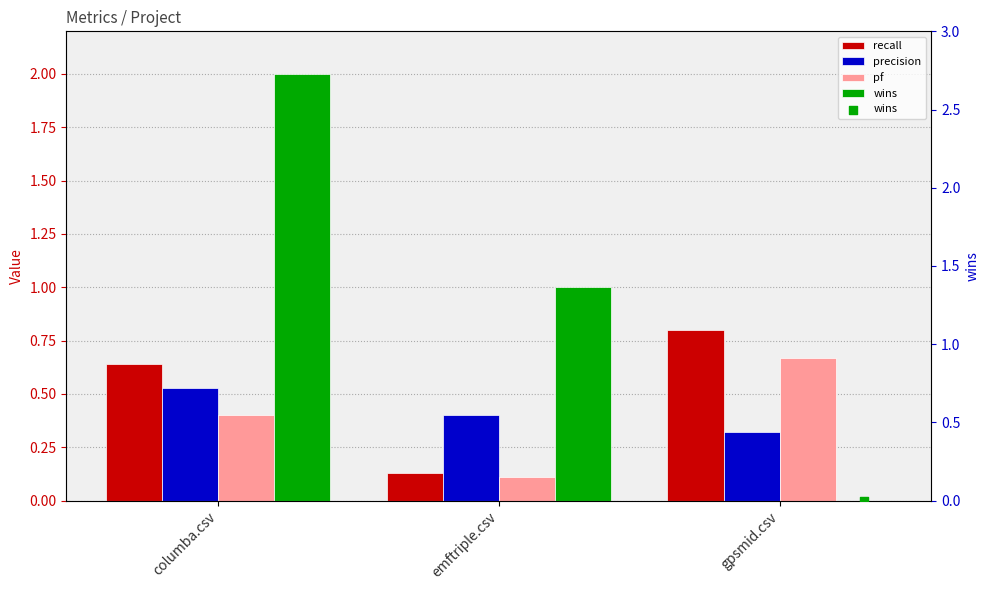

Which series contains the lowest Y value?

wins